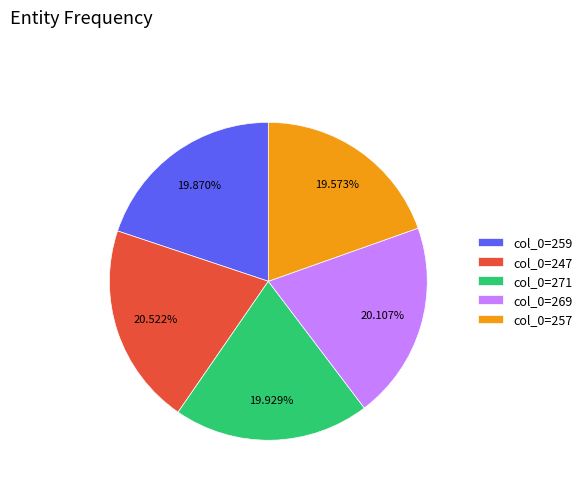

Does col_0=247 account for over 50% of the chart?

No